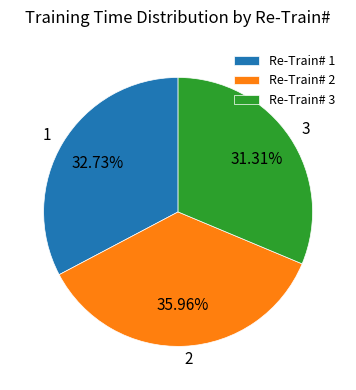

What is the ratio of the value at Re-Train# 2 to the value at Re-Train# 1?

1.1